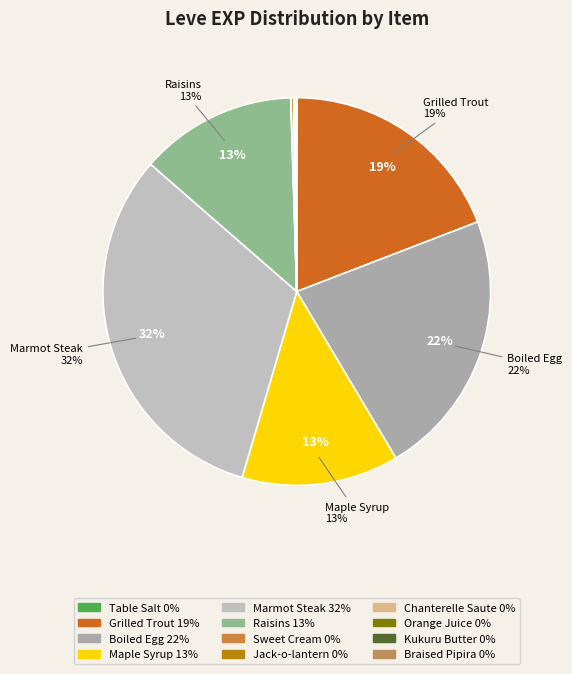

How many segments does this pie chart have?

12